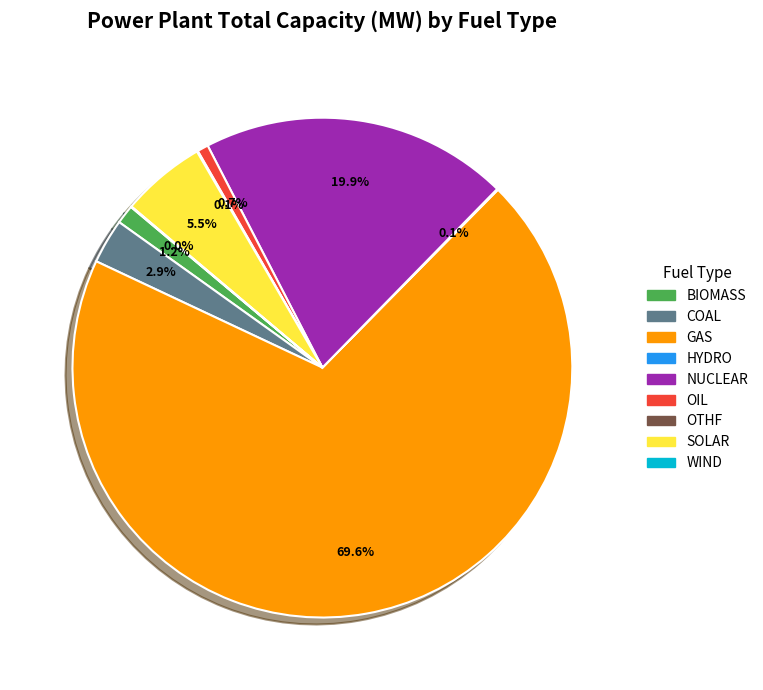

Which category has the biggest portion of the pie?

GAS